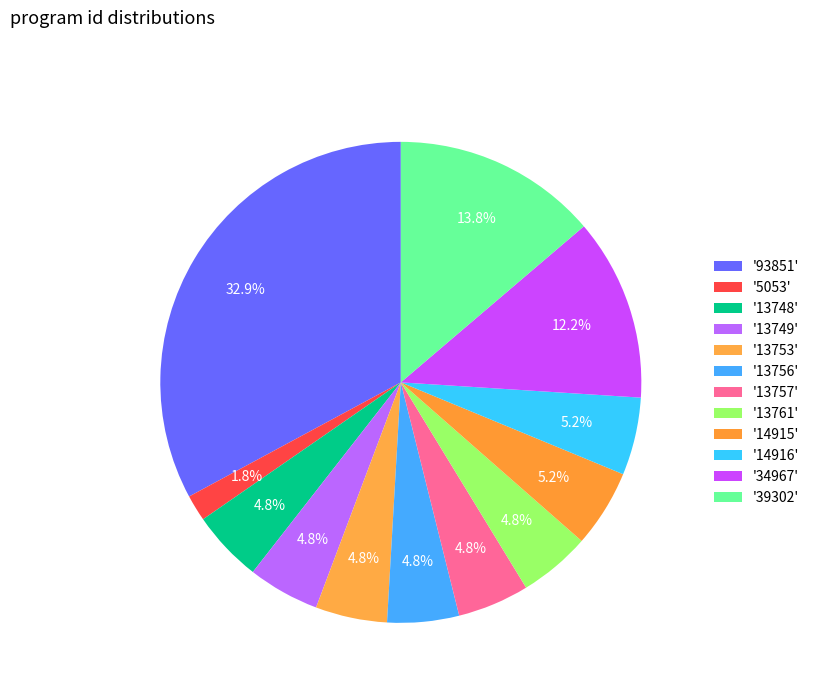

Count the number of slices in the pie.

12